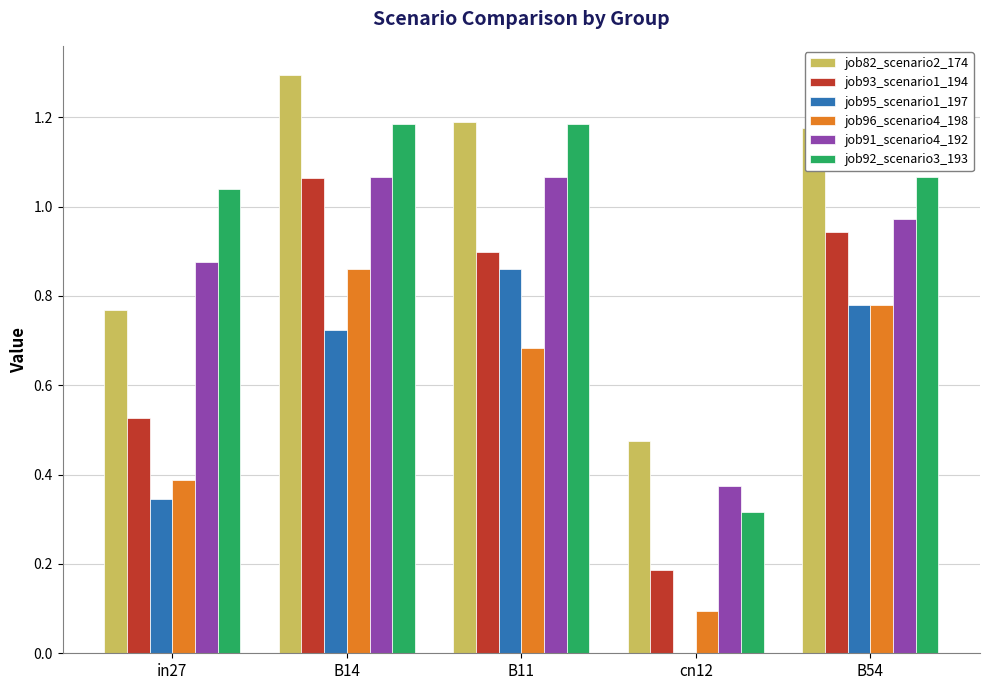

How many groups of bars are there?

5